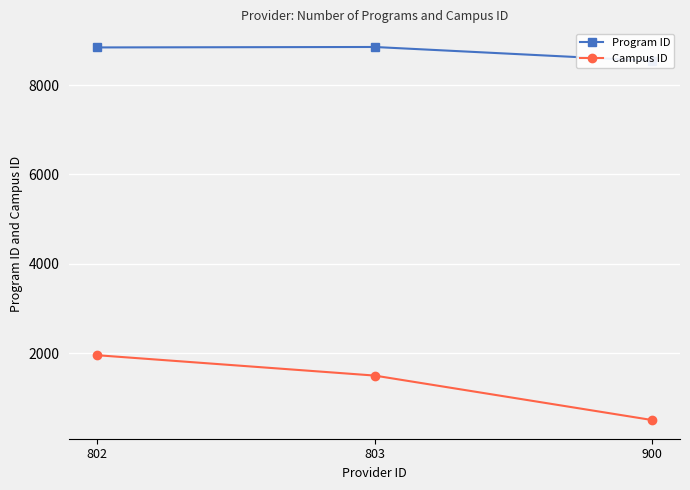

What is the lowest value of the Campus ID series?

500